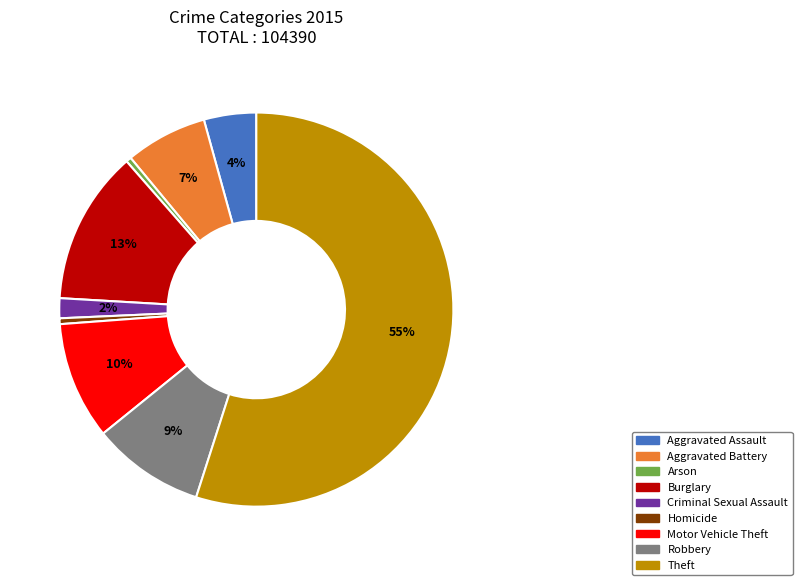

What is the ratio of the value at Burglary to the value at Theft?

0.2